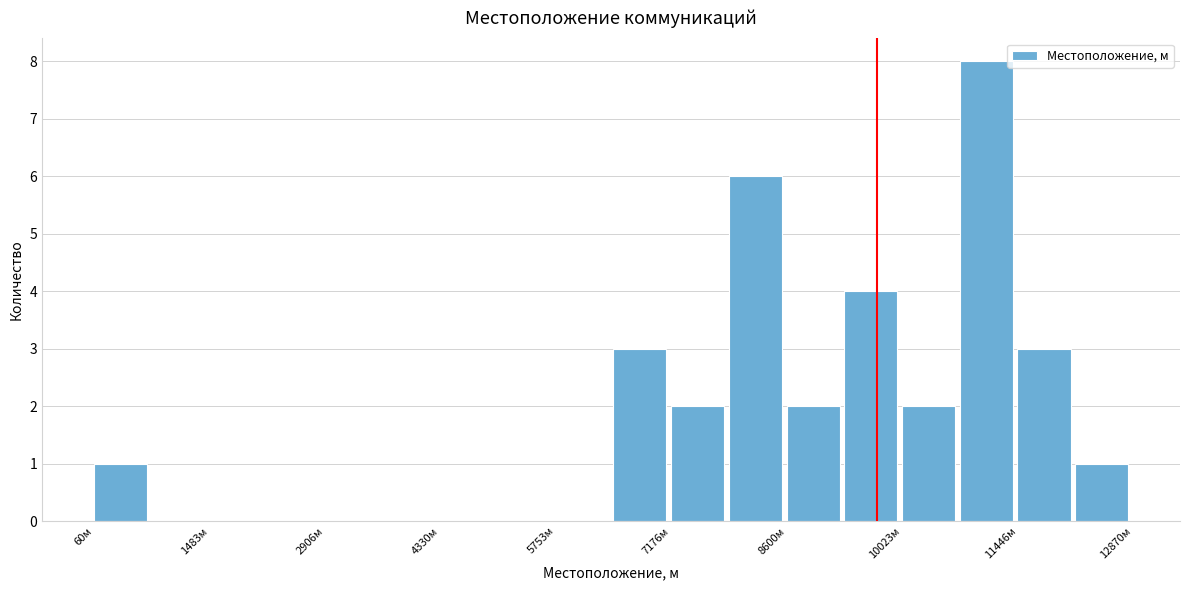

Read against the x-axis, roughly where is the centre of the tallest bar?

11000